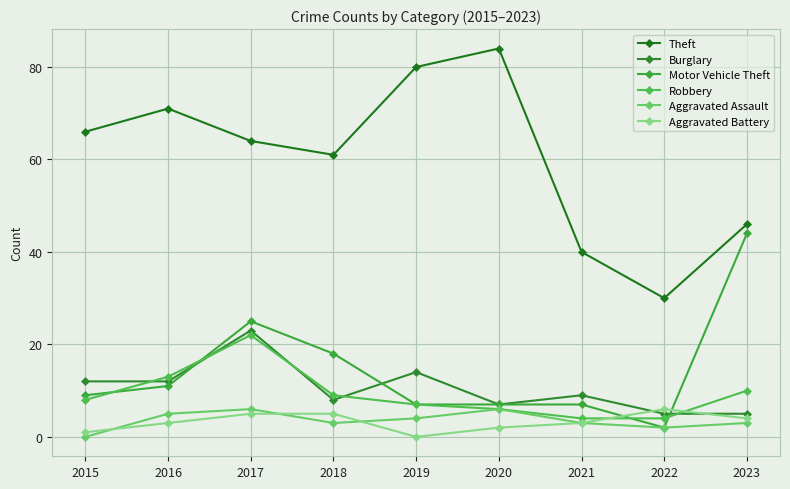

Reading left to right, extract all data points from this chart.

Theft: 2015=66	2016=71	2017=64	2018=61	2019=80	2020=84	2021=40	2022=30	2023=46
Burglary: 2015=12	2016=12	2017=23	2018=8	2019=14	2020=7	2021=9	2022=5	2023=5
Motor Vehicle Theft: 2015=9	2016=11	2017=25	2018=18	2019=7	2020=7	2021=7	2022=2	2023=44
Robbery: 2015=8	2016=13	2017=22	2018=9	2019=7	2020=6	2021=4	2022=4	2023=10
Aggravated Assault: 2015=0	2016=5	2017=6	2018=3	2019=4	2020=6	2021=3	2022=2	2023=3
Aggravated Battery: 2015=1	2016=3	2017=5	2018=5	2019=0	2020=2	2021=3	2022=6	2023=4